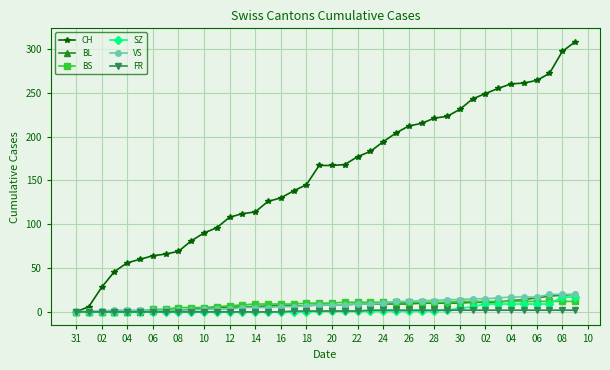

What is the maximum value shown in the chart?

308